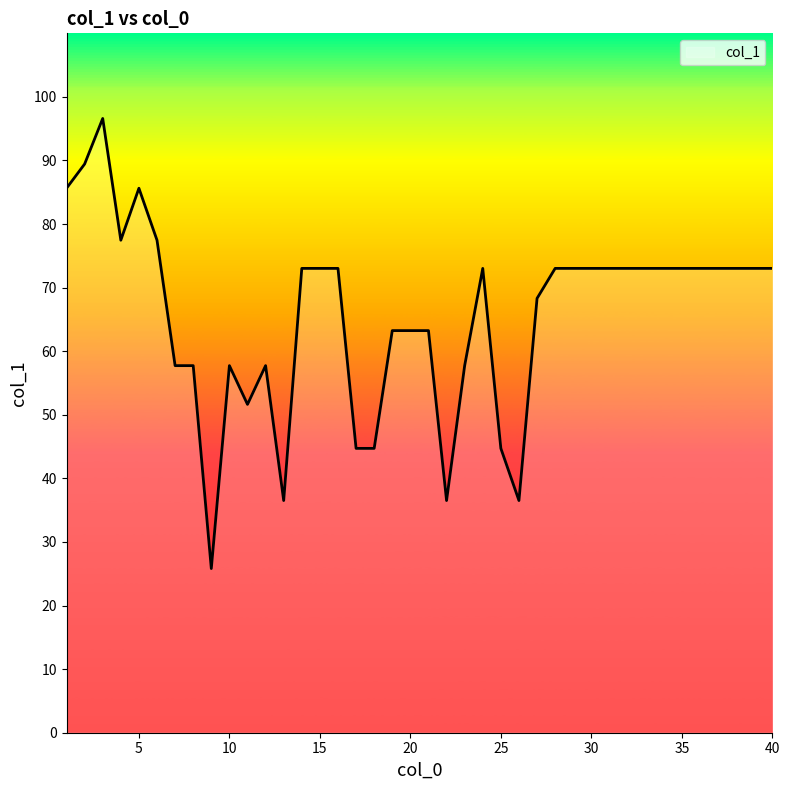

What is the difference between the maximum and minimum values?

70.8